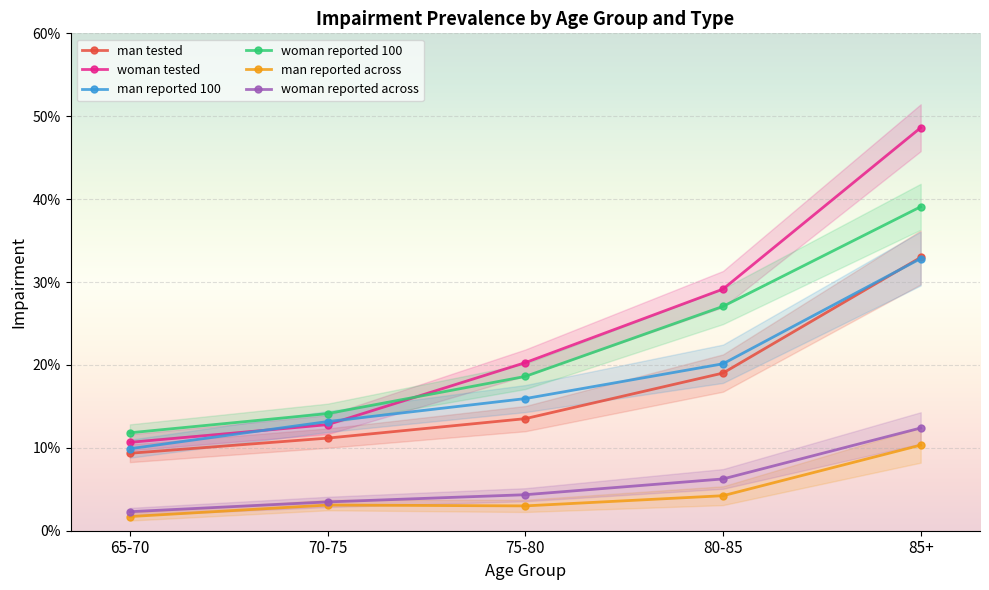

At 65-70, list the series in order from smallest to largest.

man reported across, woman reported across, man tested, man reported 100, woman tested, woman reported 100